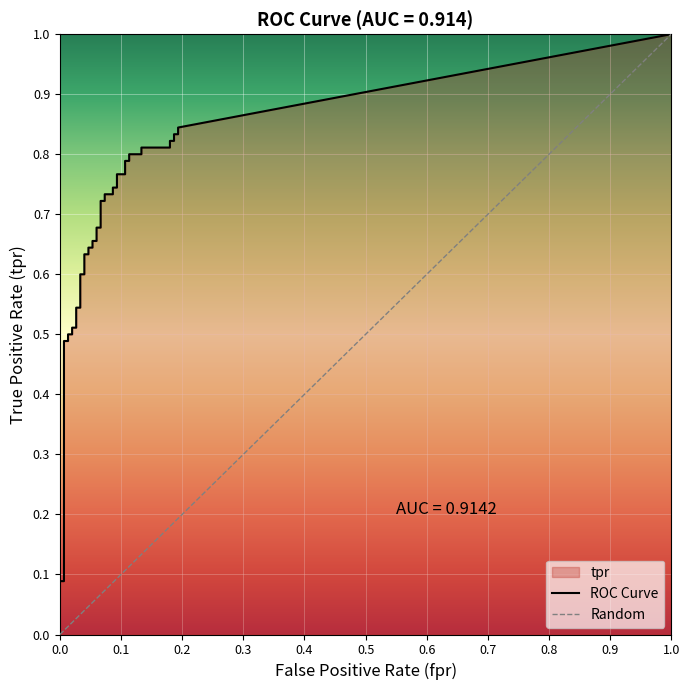

Is this an area chart (filled region under the line)?

No